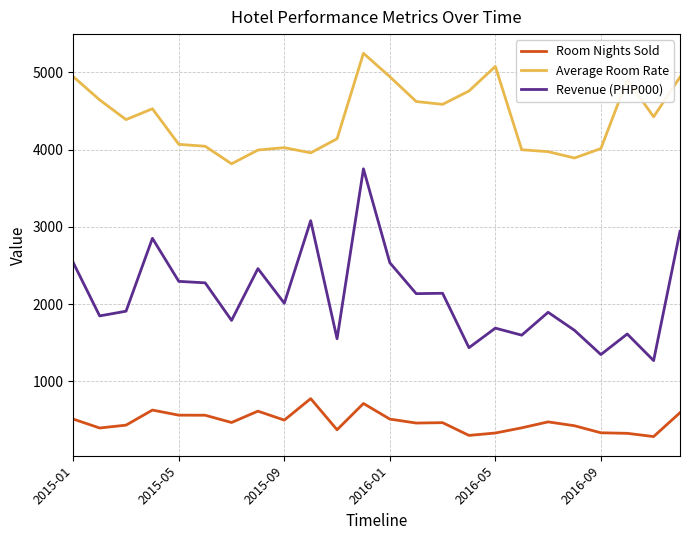

Which series has the largest range (max minus min)?

Revenue (PHP000)